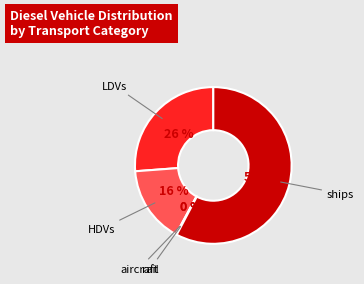

To the nearest percent, what is the difference between the largest and smallest slice percentages?

58%